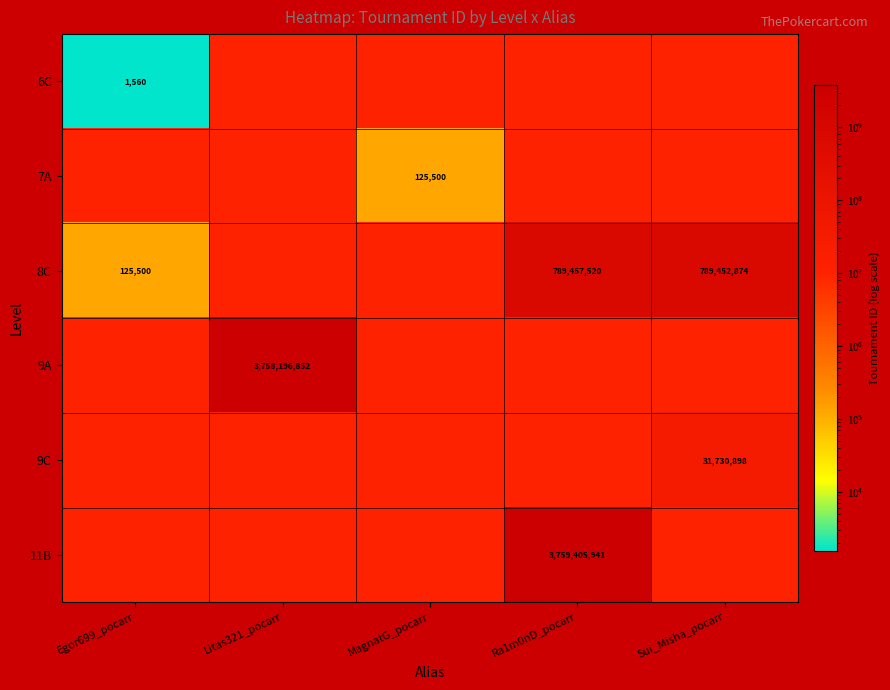

Between Sui_Misha_pocarr and Ra1m0nD_pocarr, which is larger?

Ra1m0nD_pocarr